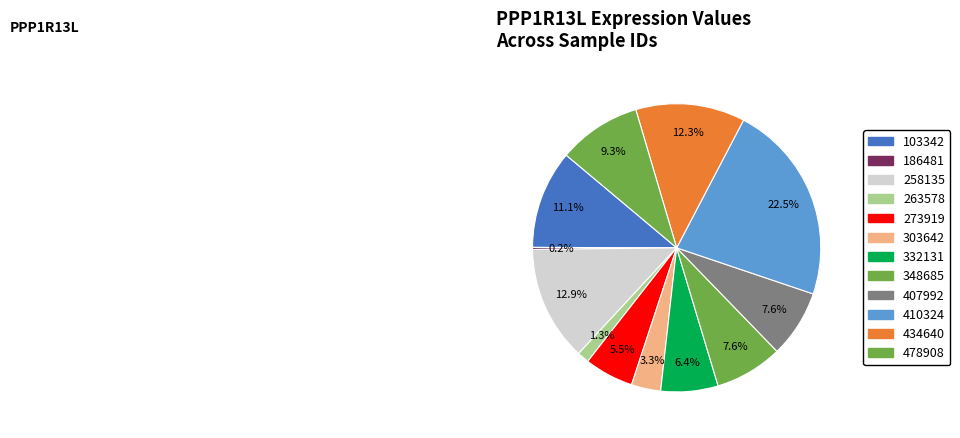

Does 186481 account for over 50% of the chart?

No